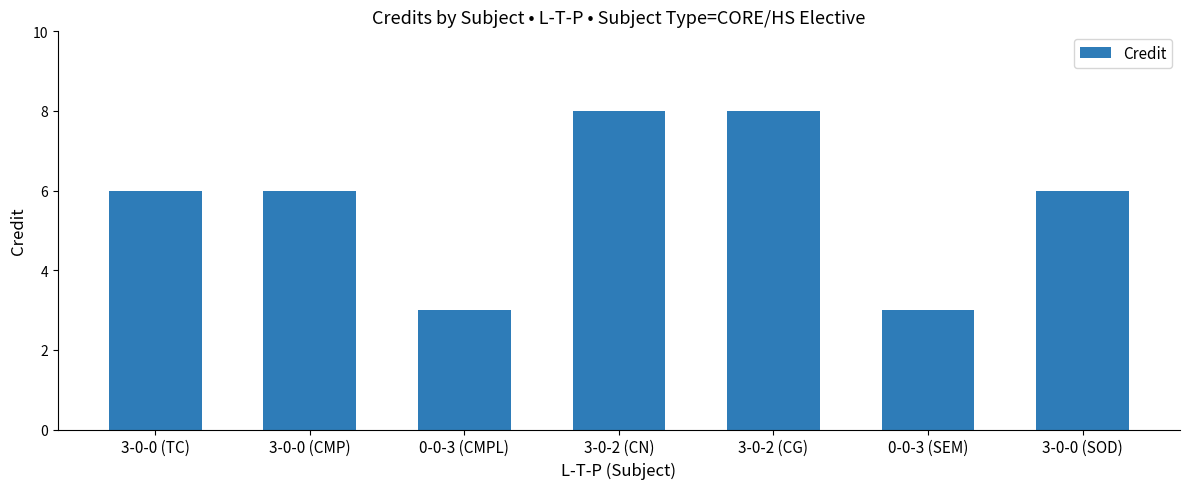

What position from the right is 3-0-0 (TC)?

7